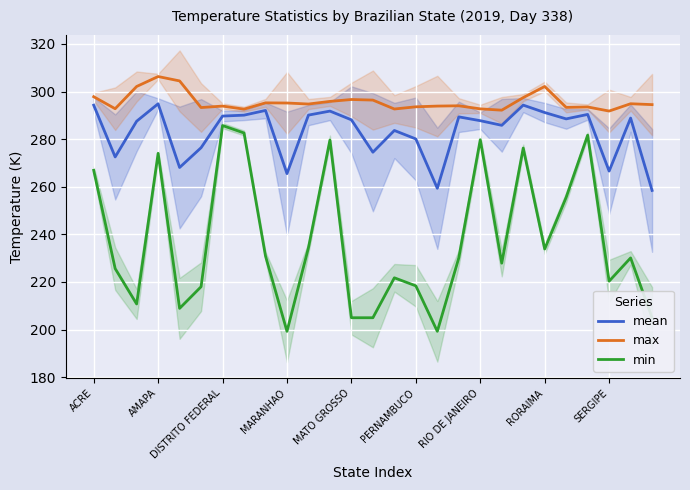

True or false: max and min cross at least once.

False